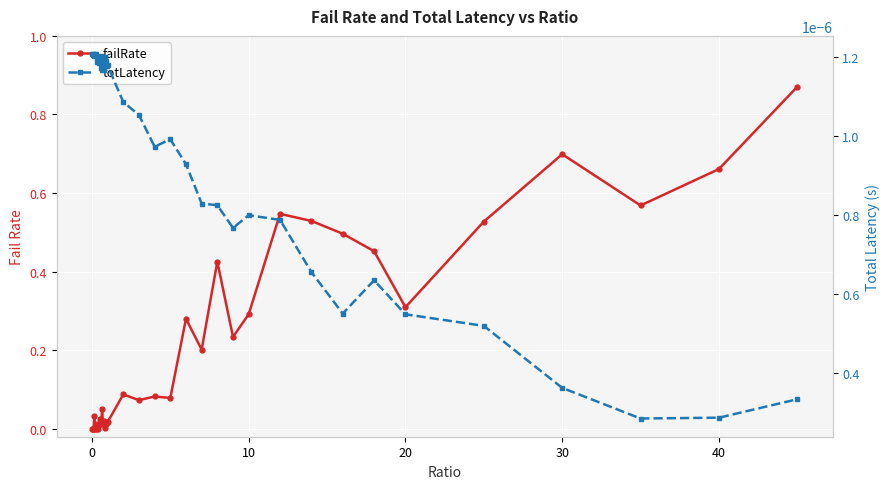

What is the label of the 30th point from the left?

10